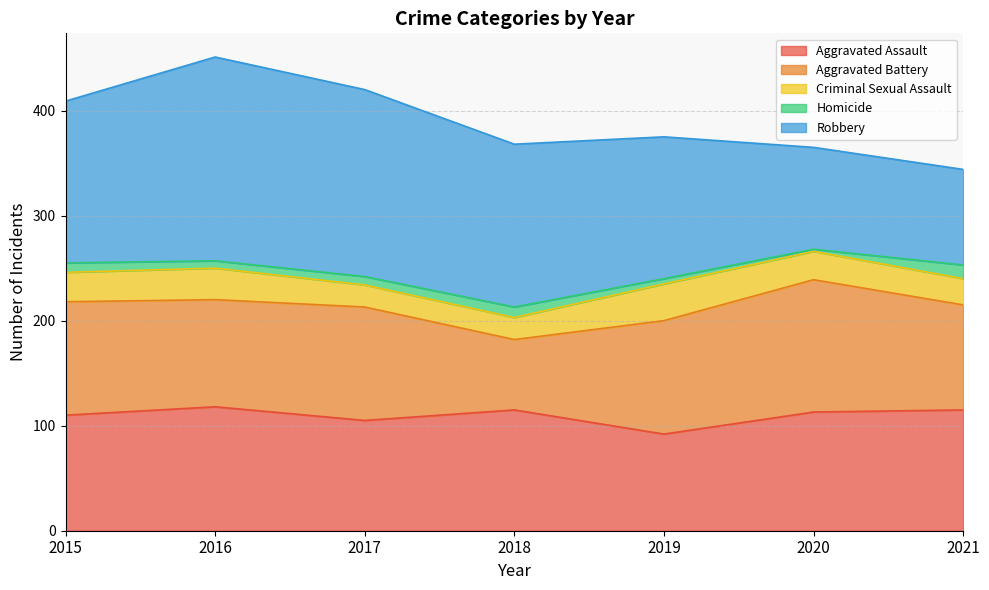

How many interior local valleys does the Aggravated Battery series have?

2